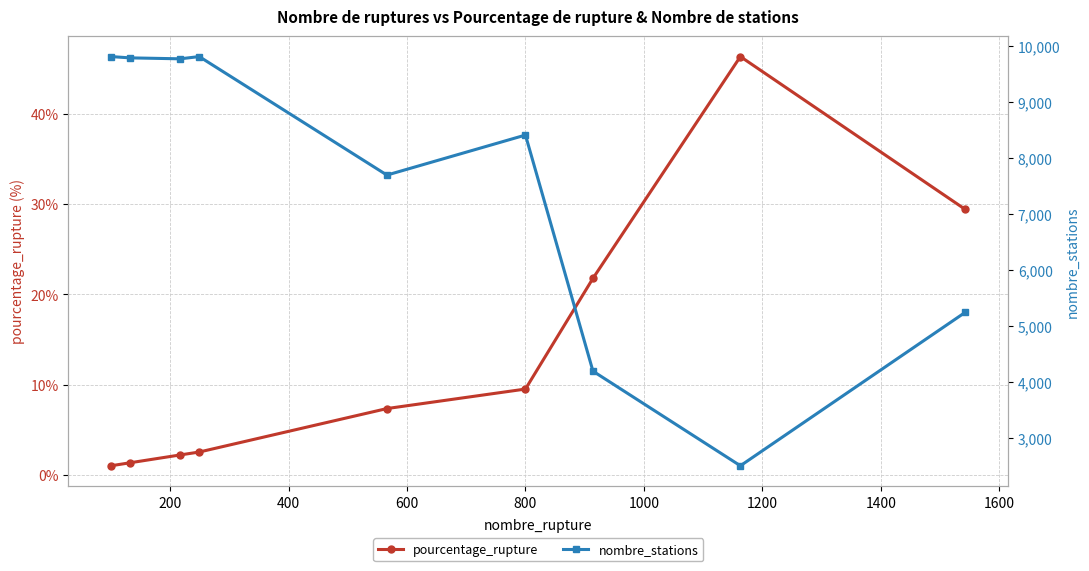

What are all the series names shown in the legend?

pourcentage_rupture, nombre_stations